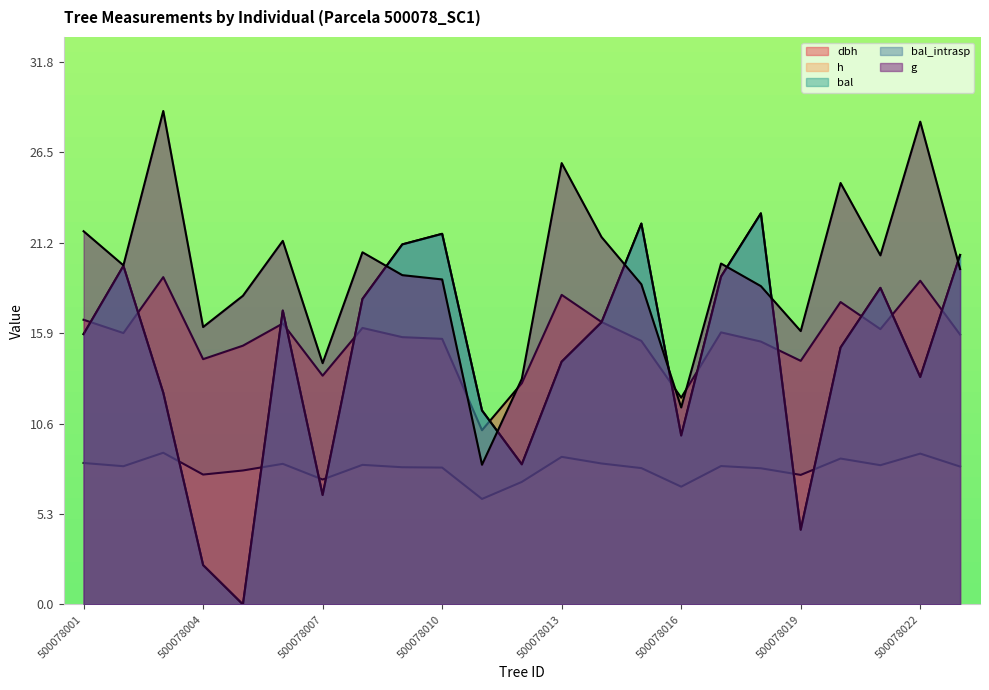

What is the value of the h point at the 17th from the left?

8.1